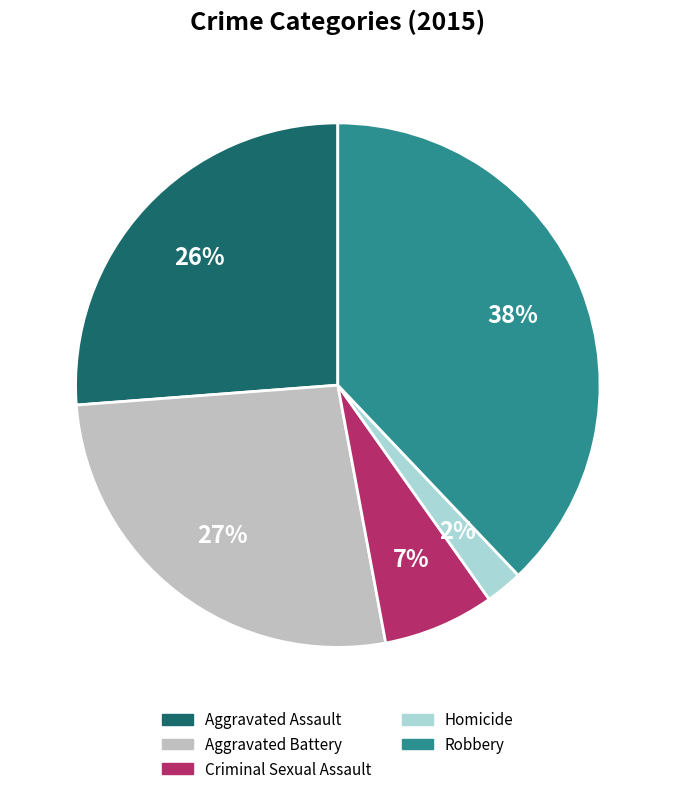

How many slices are in this pie chart?

5